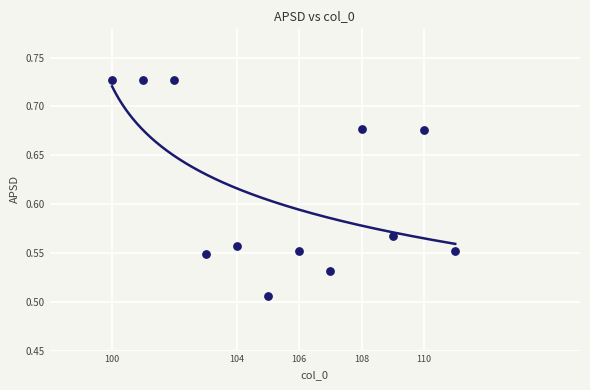

What is the average X value?

105.5